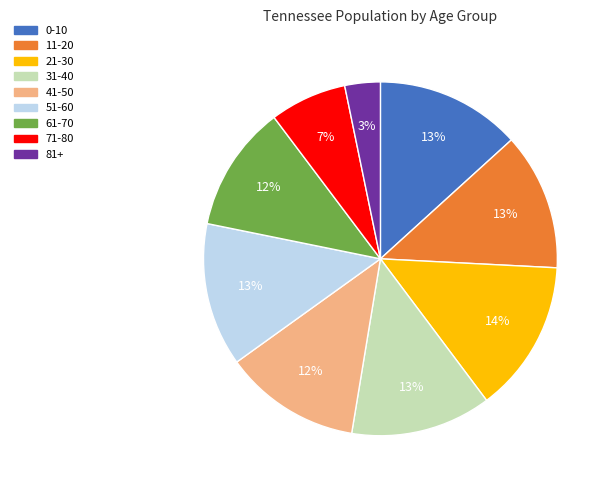

Which category has the smallest portion of the pie?

81+